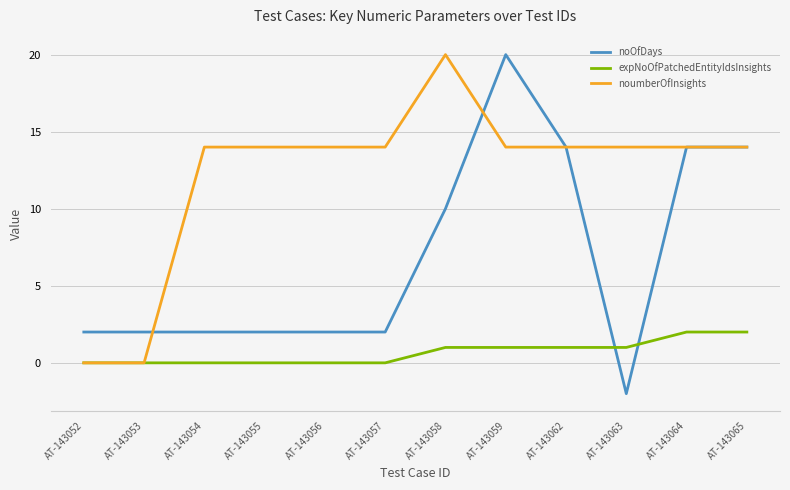

The expNoOfPatchedEntityIdsInsights series shows 1 at AT-143053. True or false?

False